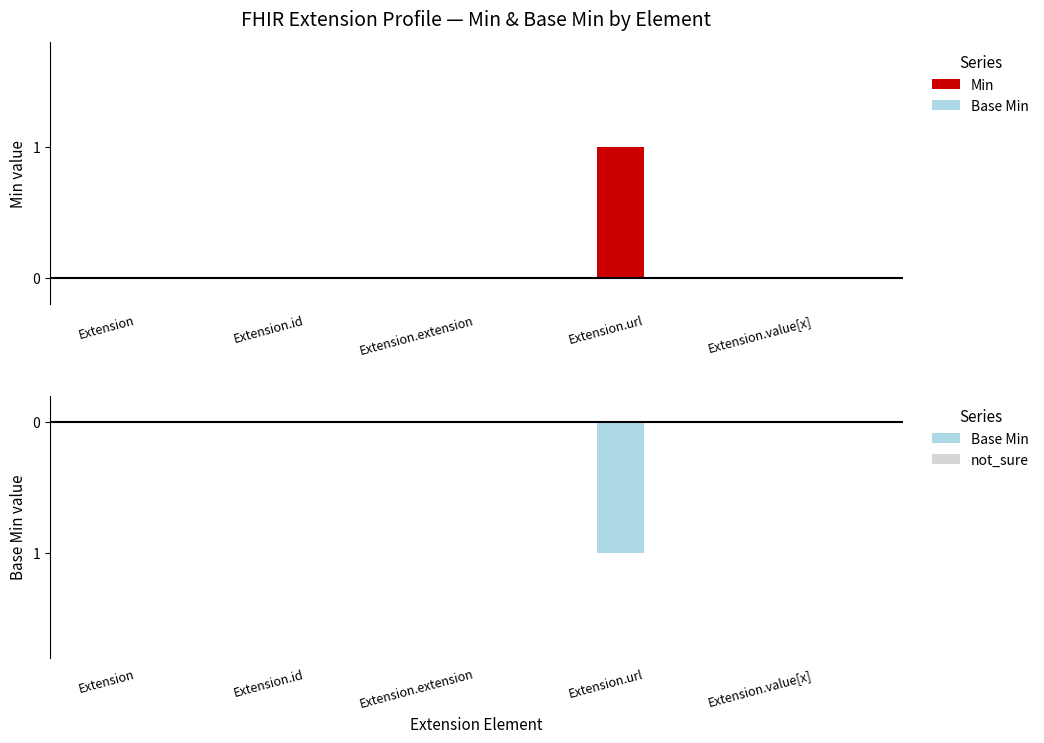

Is it true that Base Min equals 0 at Extension?

True